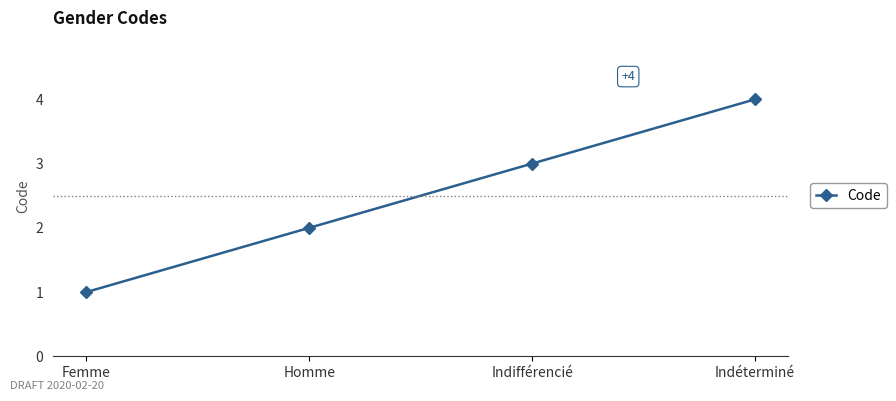

Reading left to right, list all the values displayed in this chart.

Femme=1	Homme=2	Indifférencié=3	Indéterminé=4